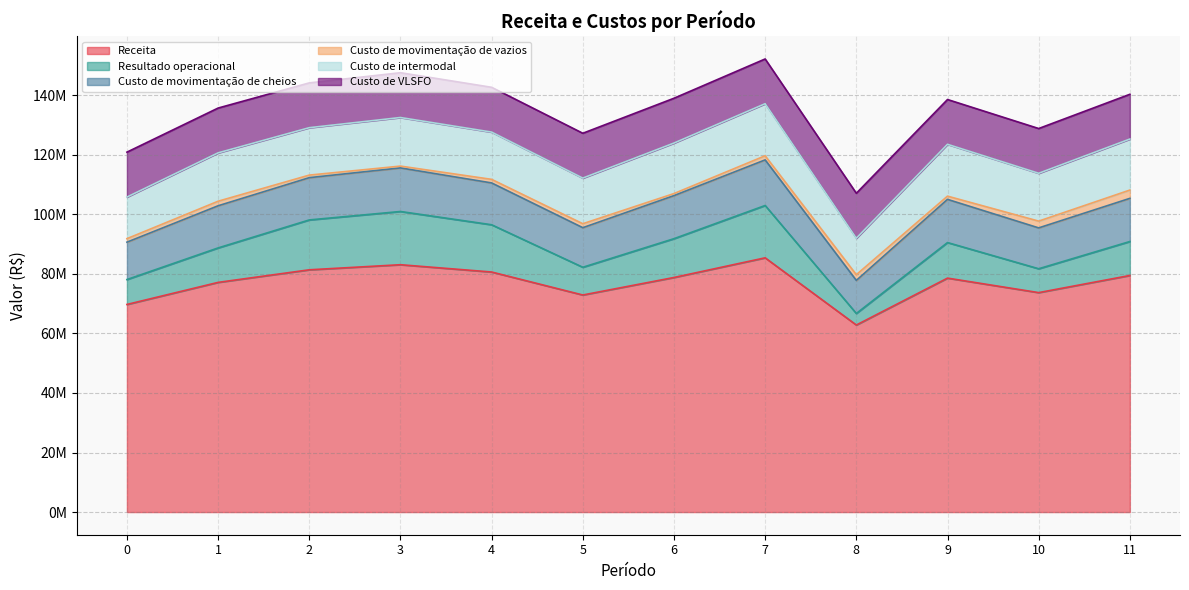

Reading left to right, list all the values displayed in this chart.

Receita: 69736075.9	77148072.0	81376205.2	83084633.0	80635363.5	72912029.2	78795197.2	85401507.7	62830312.4	78584191.9	73715468.2	79468123.2
Resultado operacional: 8364044.4	11577997.1	16751962.3	17879787.9	15871222.5	9317020.8	13035513.2	17577336.4	3879016.2	11944730.6	8012468.7	11409244.9
Custo de movimentação de cheios: 12562750.0	14158580.9	14201443.8	14641257.1	14052226.3	13299594.0	14467414.0	15324259.8	11112446.0	14507124.4	13725228.0	14497643.7
Custo de movimentação de vazios: 1171253.9	1524780.0	857003.5	605001.2	1196291.3	1324570.0	687064.6	1376341.7	1911742.5	1083945.7	2275918.8	2786410.6
Custo de intermodal: 13975322.8	16244924.8	15922441.2	16315490.2	15873324.1	15323071.1	16961954.9	17485123.9	12254606.4	17407983.3	16064216.8	17133913.9
Custo de VLSFO: 15087286.9	15052090.3	15055330.0	15054813.2	15053175.4	15063529.2	15055122.3	15035013.0	15101496.8	15048949.9	15037855.2	15033346.8